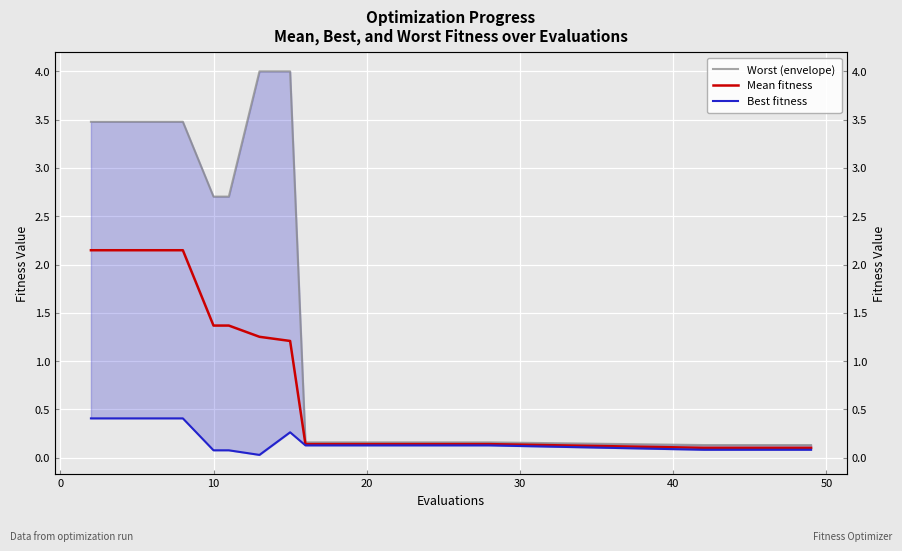

Which series has the largest range (max minus min)?

Worst (envelope)